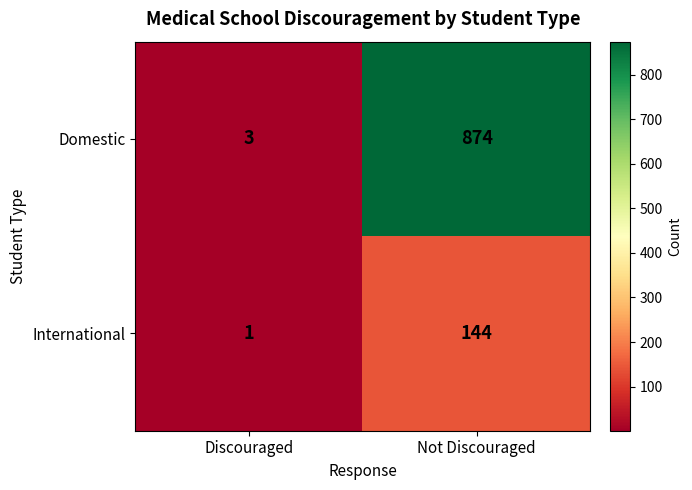

What is the difference between the maximum and minimum values in the International series?

143